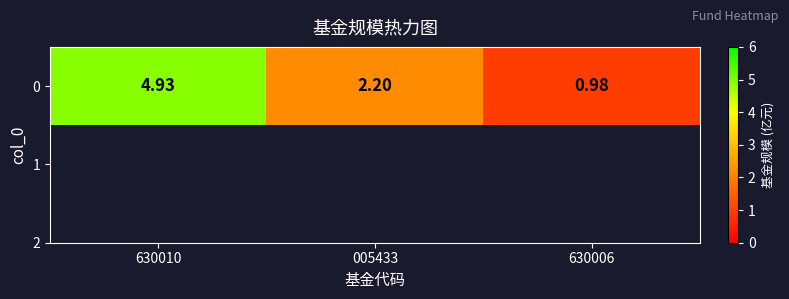

What is the difference between the maximum and minimum values?

3.9